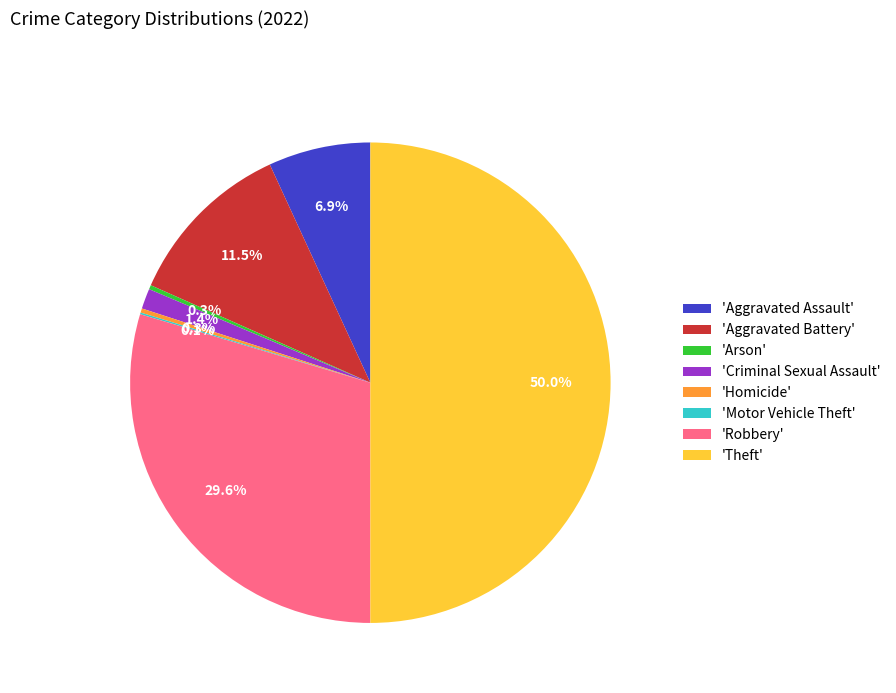

Which has a higher value, 'Theft' or 'Arson'?

'Theft'